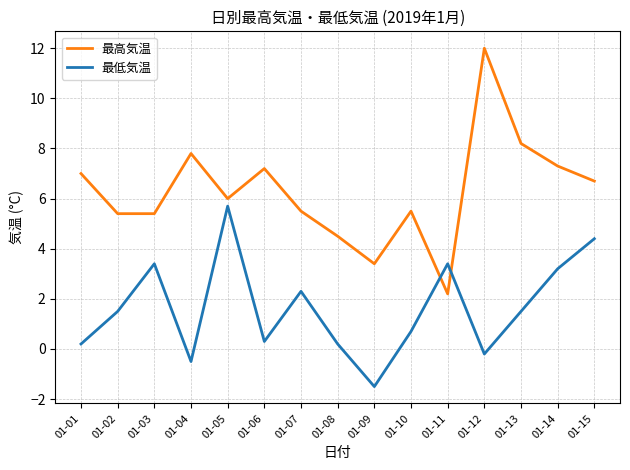

How many lines are shown in the chart?

2